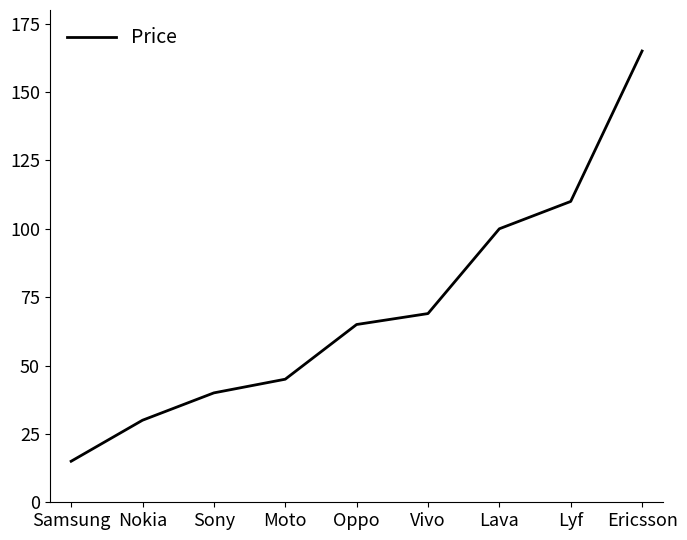

What position from the right is Oppo?

5